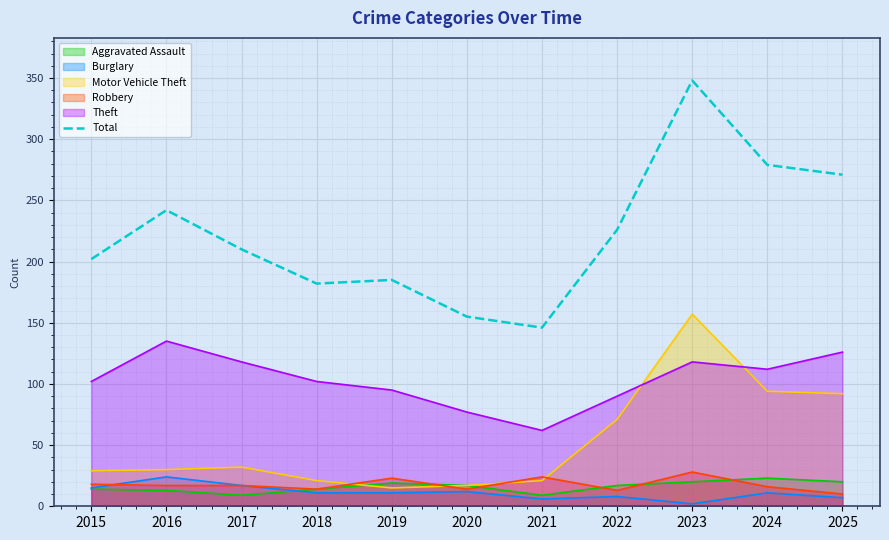

List the labels in order of value, largest first.

2023, 2024, 2025, 2016, 2022, 2017, 2015, 2019, 2018, 2020, 2021